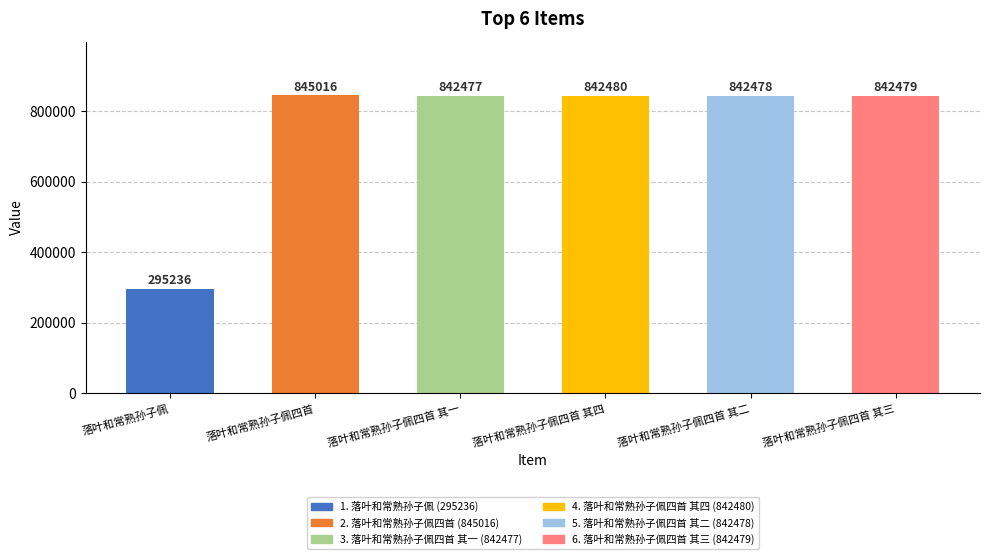

What is the smallest value displayed?

295236